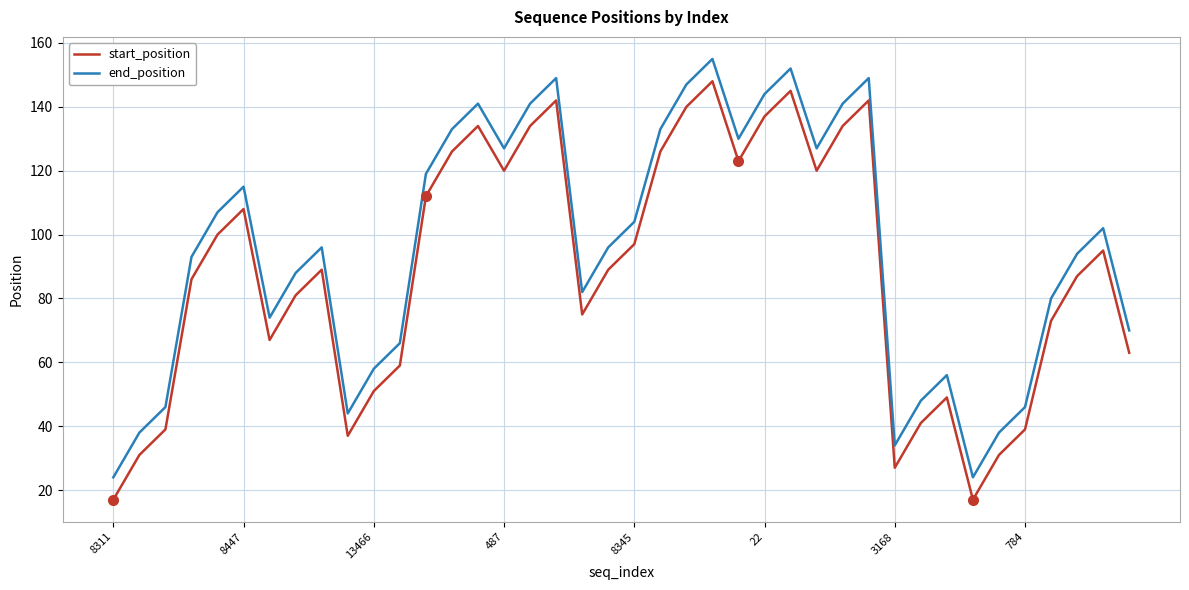

What is the difference between the maximum and second lowest values in the start_position series?

131